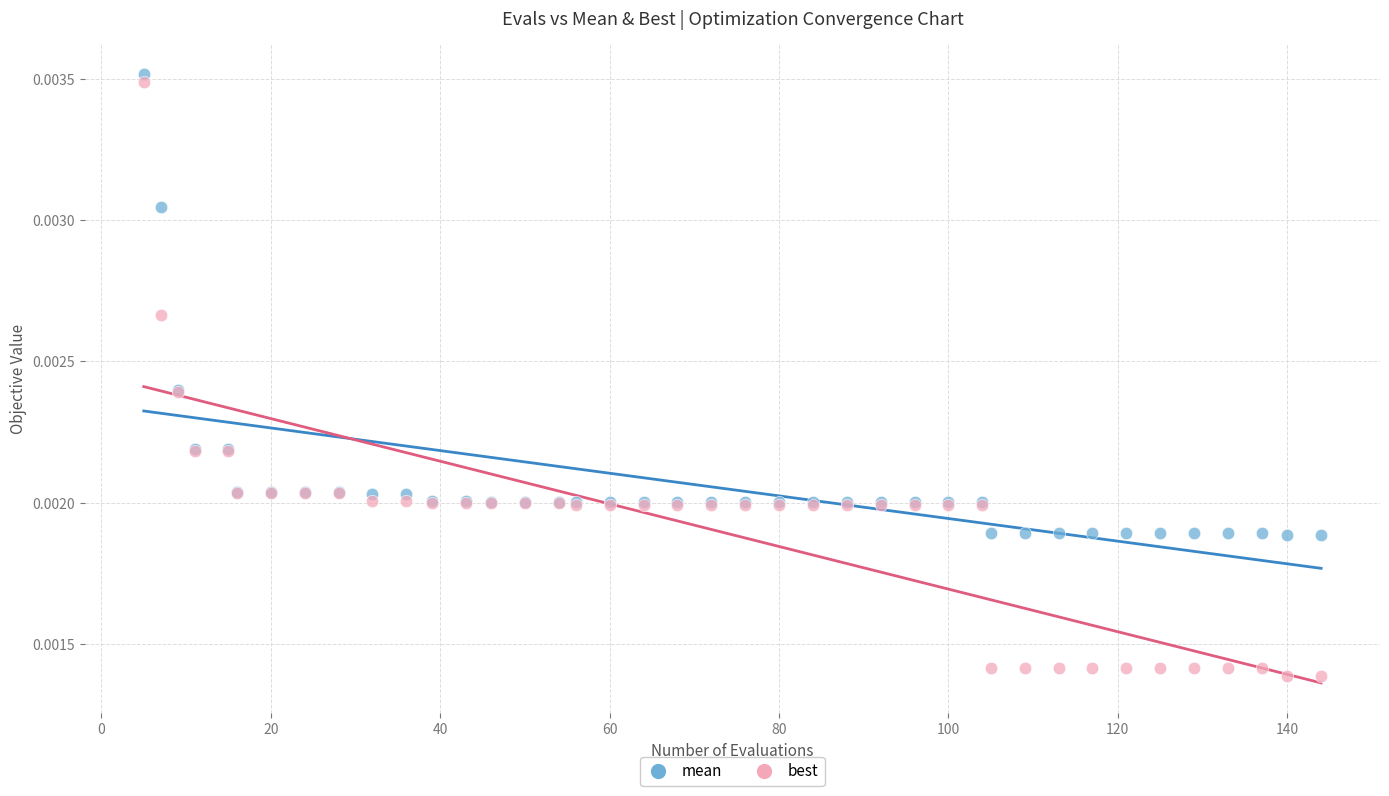

Which series contains the lowest Y value?

best